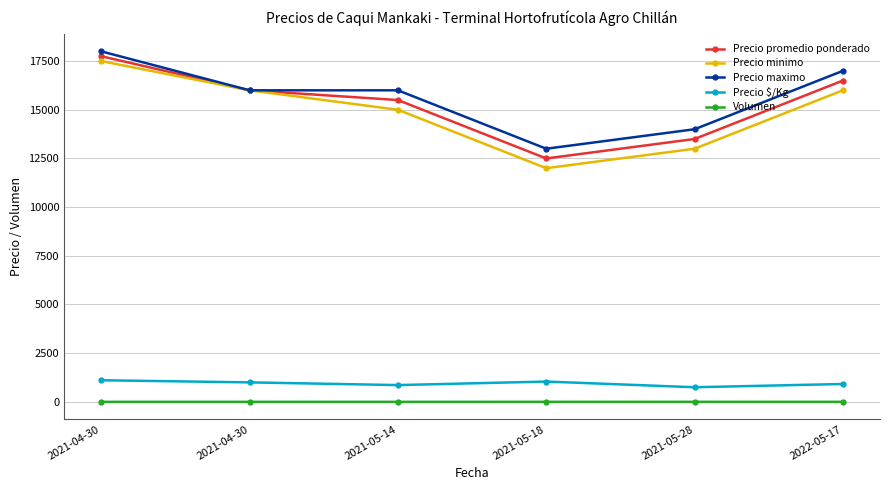

How many Volumen values are between 0 and 1?

3